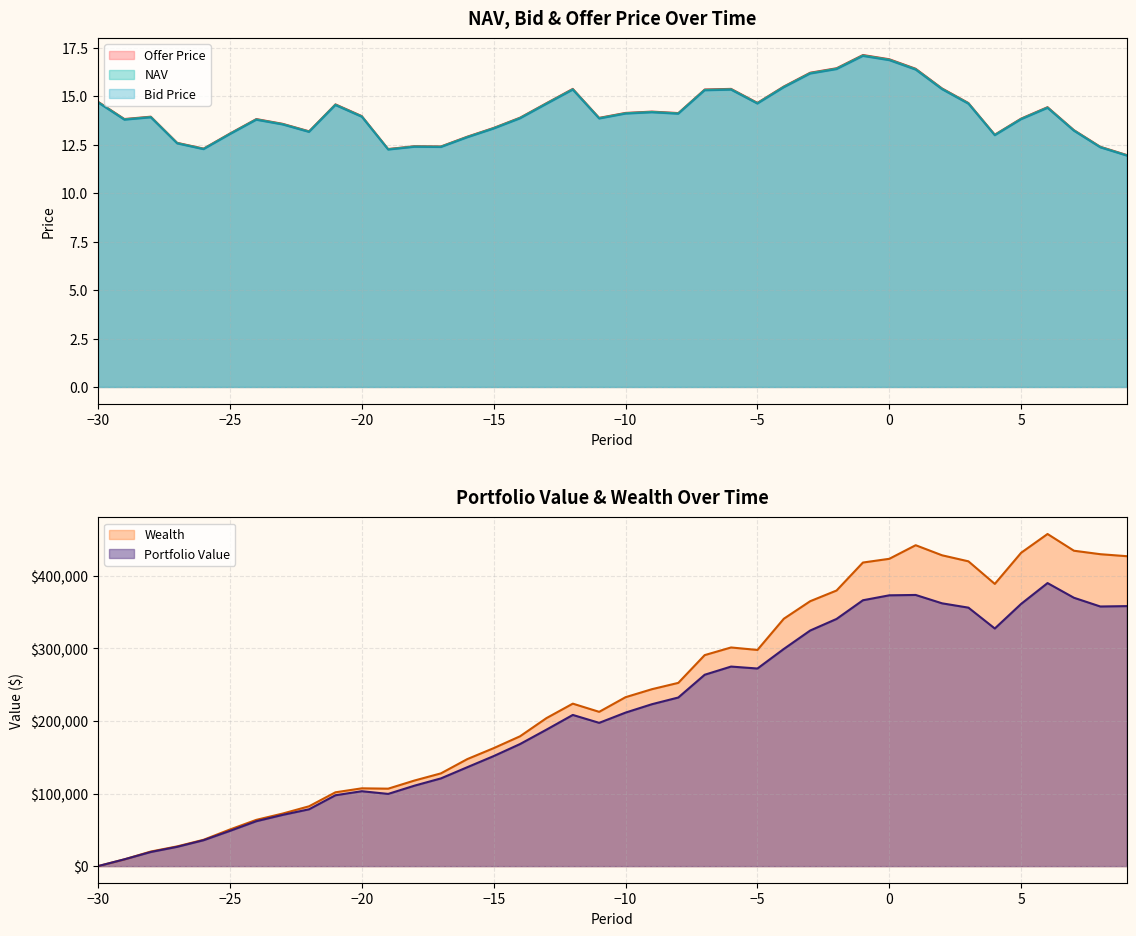

Reading right to left, extract all data points from this chart.

NAV: 9=12.0	8=12.4	7=13.2	6=14.4	5=13.8	4=13.0	3=14.6	2=15.4	1=16.4	0=16.9	-1=17.1	-2=16.4	-3=16.2	-4=15.5	-5=14.6	-6=15.4	-7=15.3	-8=14.1	-9=14.2	-10=14.1	-11=13.9	-12=15.4	-13=14.6	-14=13.9	-15=13.4	-16=12.9	-17=12.4	-18=12.4	-19=12.3	-20=14.0	-21=14.6	-22=13.2	-23=13.6	-24=13.8	-25=13.1	-26=12.3	-27=12.6	-28=13.9	-29=13.8	-30=14.7
Bid Price: 9=11.9	8=12.4	7=13.2	6=14.4	5=13.8	4=13.0	3=14.6	2=15.4	1=16.4	0=16.9	-1=17.1	-2=16.4	-3=16.2	-4=15.5	-5=14.6	-6=15.3	-7=15.3	-8=14.1	-9=14.2	-10=14.1	-11=13.8	-12=15.3	-13=14.6	-14=13.9	-15=13.3	-16=12.9	-17=12.4	-18=12.4	-19=12.2	-20=13.9	-21=14.5	-22=13.2	-23=13.5	-24=13.8	-25=13.0	-26=12.3	-27=12.6	-28=13.9	-29=13.8	-30=14.7
Offer Price: 9=12.0	8=12.4	7=13.3	6=14.5	5=13.9	4=13.0	3=14.7	2=15.4	1=16.4	0=16.9	-1=17.1	-2=16.5	-3=16.2	-4=15.5	-5=14.7	-6=15.4	-7=15.4	-8=14.1	-9=14.2	-10=14.2	-11=13.9	-12=15.4	-13=14.7	-14=13.9	-15=13.4	-16=12.9	-17=12.4	-18=12.4	-19=12.3	-20=14.0	-21=14.6	-22=13.2	-23=13.6	-24=13.8	-25=13.1	-26=12.3	-27=12.6	-28=14.0	-29=13.8	-30=14.7
Portfolio Value: 9=358374.0	8=357846.6	7=369888.1	6=390120.9	5=361483.5	4=327511.9	3=356256.8	2=362221.2	1=373745.5	0=373258.2	-1=366437.6	-2=340679.9	-3=324716.3	-4=299305.0	-5=272356.6	-6=275040.6	-7=263767.3	-8=232401.9	-9=223160.2	-10=211600.3	-11=197464.8	-12=208382.4	-13=188060.4	-14=168260.4	-15=151661.9	-16=136332.6	-17=120902.7	-18=110919.8	-19=99522.3	-20=103244.7	-21=97677.8	-22=78330.8	-23=70624.1	-24=61903.9	-25=48575.2	-26=35712.5	-27=26607.9	-28=19486.6	-29=9357.0	-30=0.0
Wealth: 9=427182.5	8=429931.7	7=434714.5	6=457765.8	5=431946.9	4=388985.4	3=420094.6	2=428423.4	1=442312.1	0=423571.9	-1=418428.4	-2=379868.0	-3=365129.0	-4=340942.3	-5=297953.9	-6=301369.2	-7=290827.3	-8=252570.0	-9=243859.0	-10=232829.8	-11=212645.7	-12=223933.6	-13=203981.9	-14=178959.1	-15=162603.7	-16=147517.6	-17=127838.0	-18=118002.7	-19=106752.7	-20=107220.3	-21=101732.9	-22=82465.5	-23=72445.4	-24=63759.5	-25=50465.2	-26=36302.4	-27=27208.3	-28=20097.6	-29=9357.0	-30=0.0